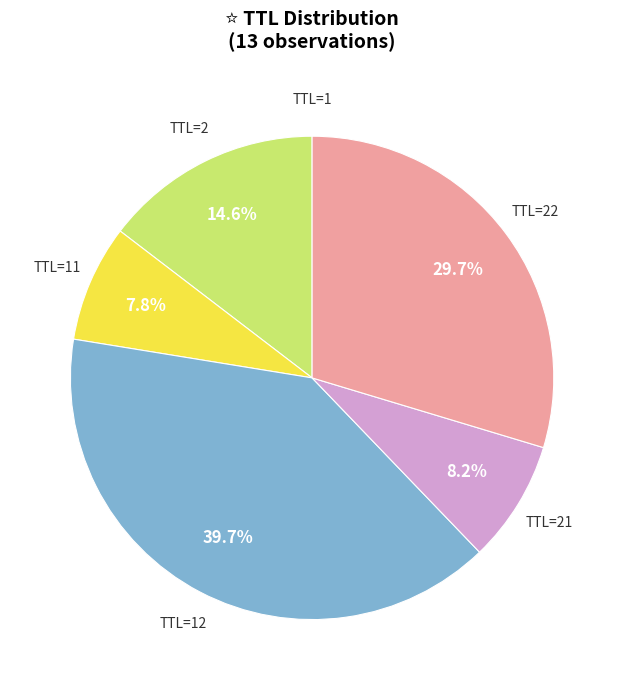

Does any single category account for the majority?

No